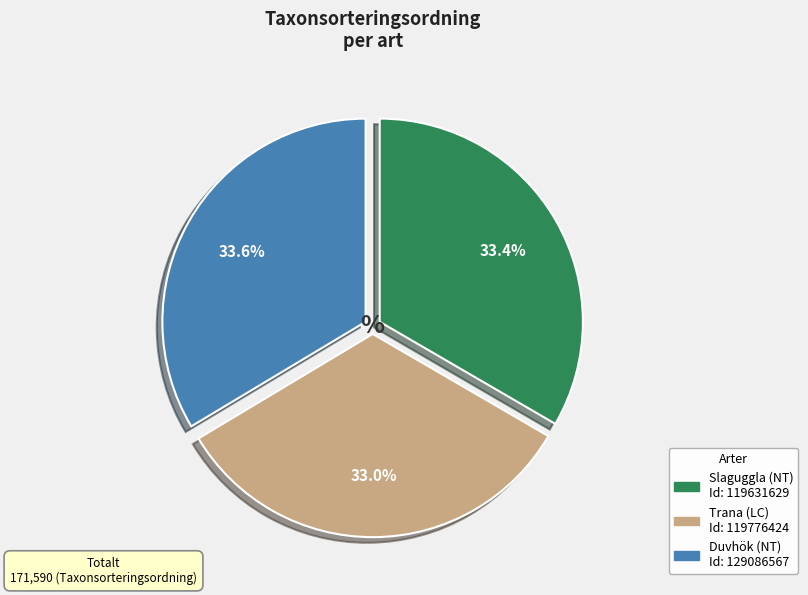

What percentage is NOT represented by Trana (LC)?

67.0%